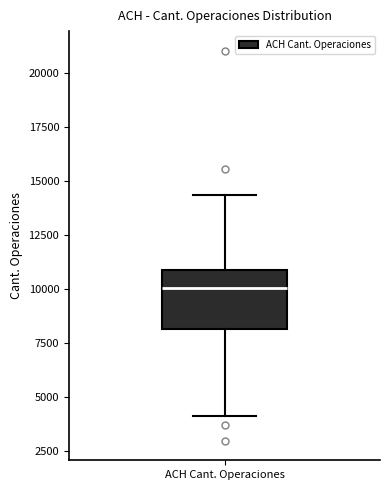

Read this box plot against the y-axis: the position of the median line, the range covered by the box, and the ends of both whiskers. The values are not printed on the chart, so give them approximately, as read against the axis.

median 10000, box 8000 to 11000, whiskers 4000 to 14500